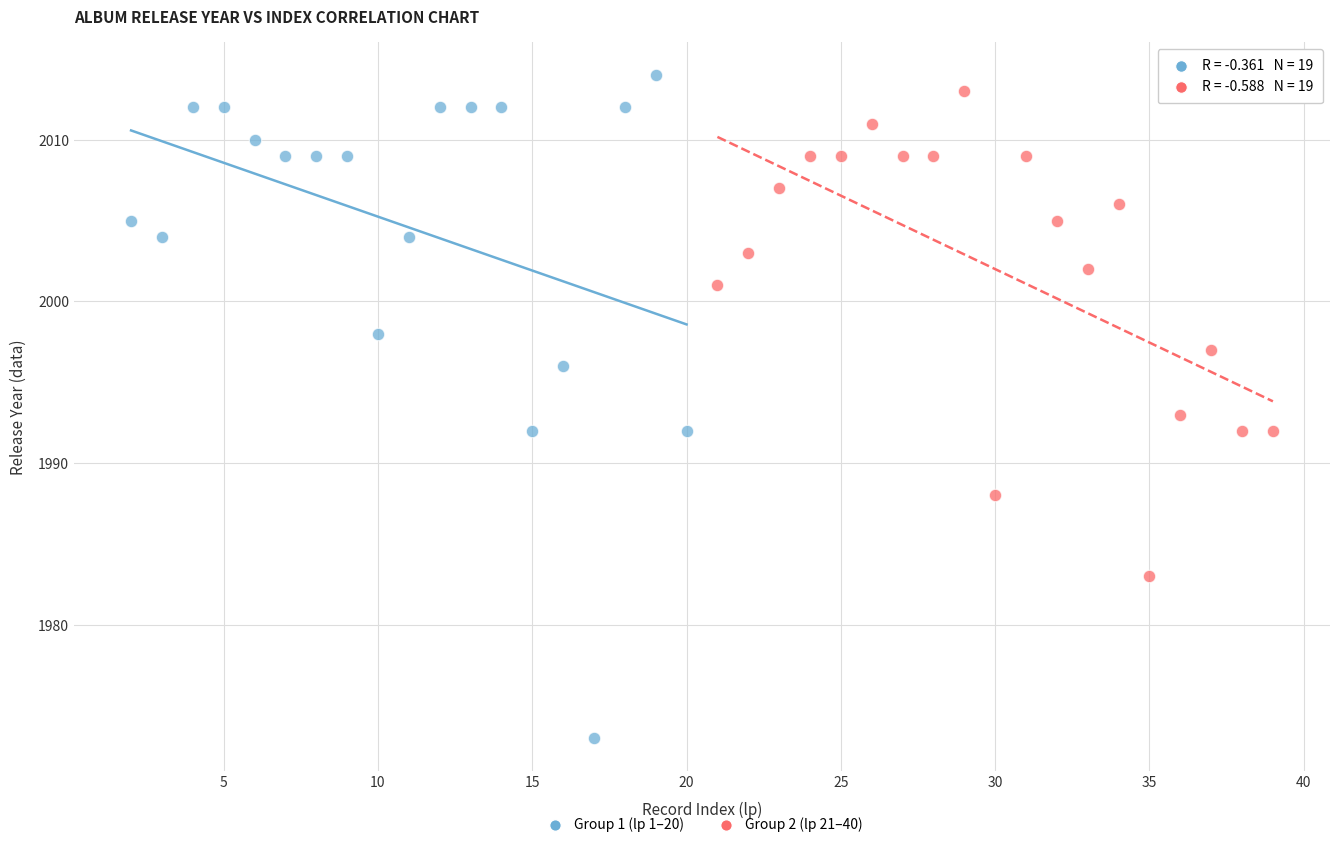

What are all the series names shown in the legend?

Group 1 (lp 1–20), Group 2 (lp 21–40)